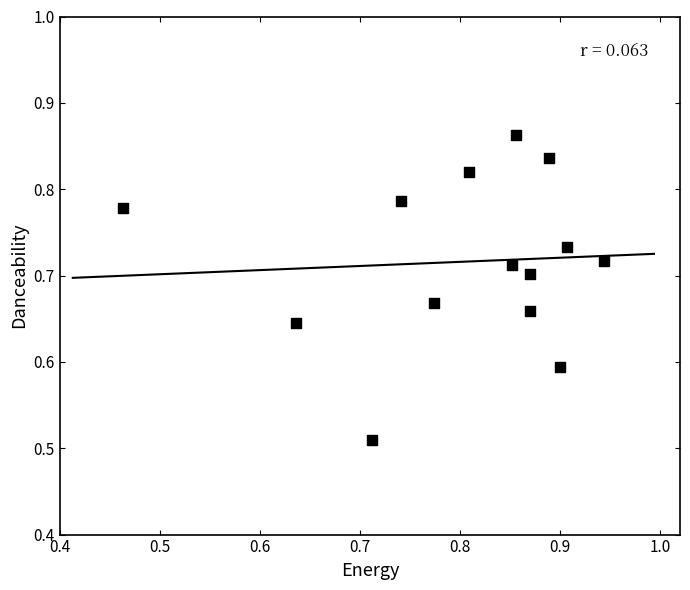

What is the range of Y values (max minus min)?

0.4